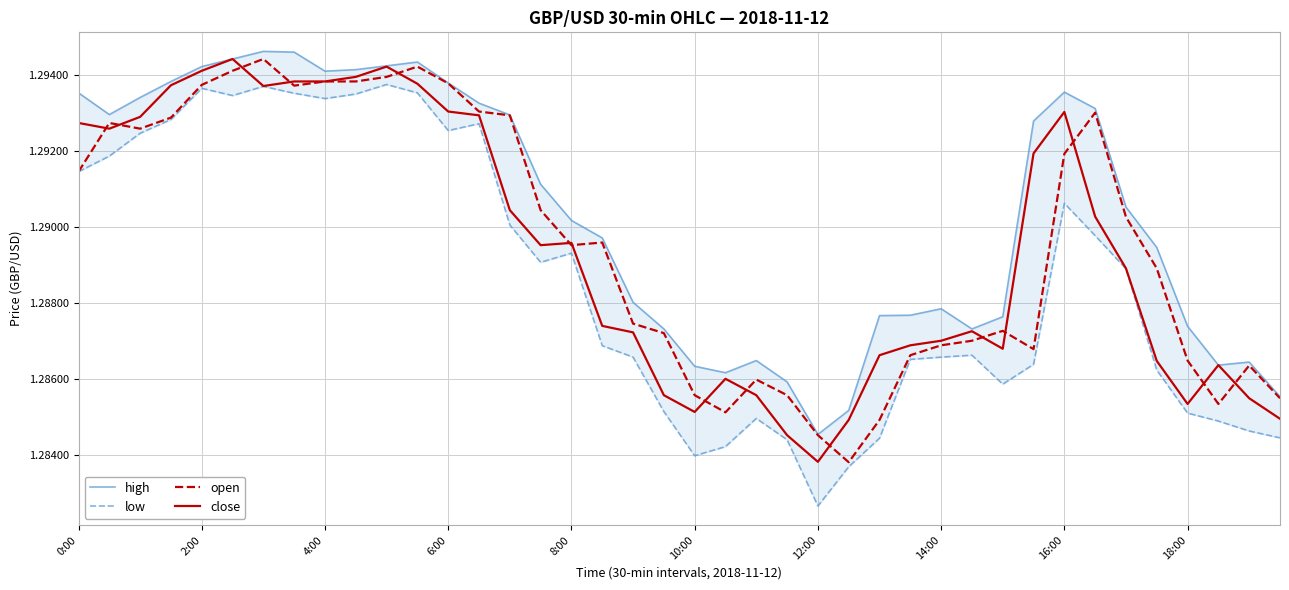

After their last crossing, which series has the higher values: open or close?

open